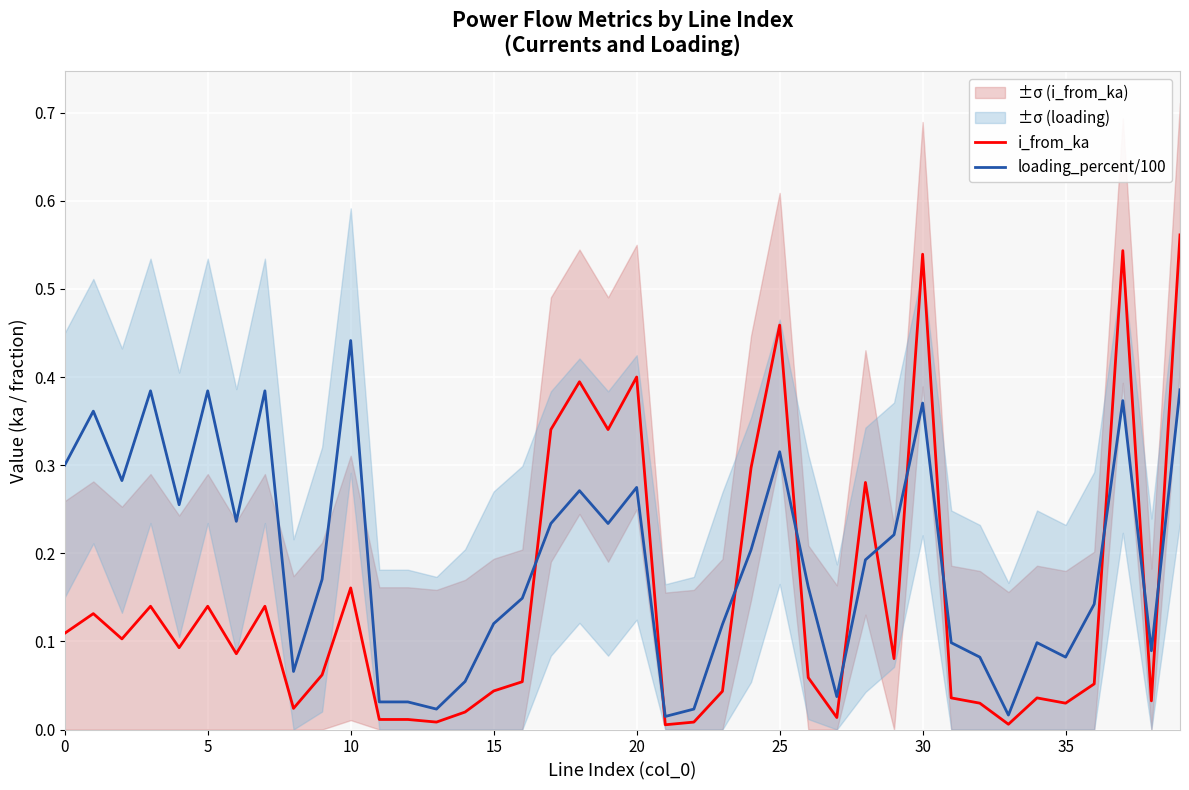

Between which two adjacent categories do i_from_ka and loading_percent/100 first intersect?

16 and 17